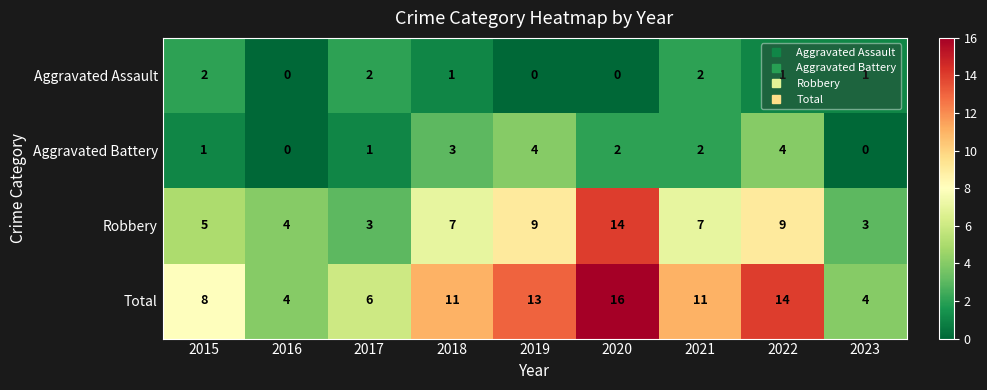

Is it true that Aggravated Assault equals 3 at 2015?

False